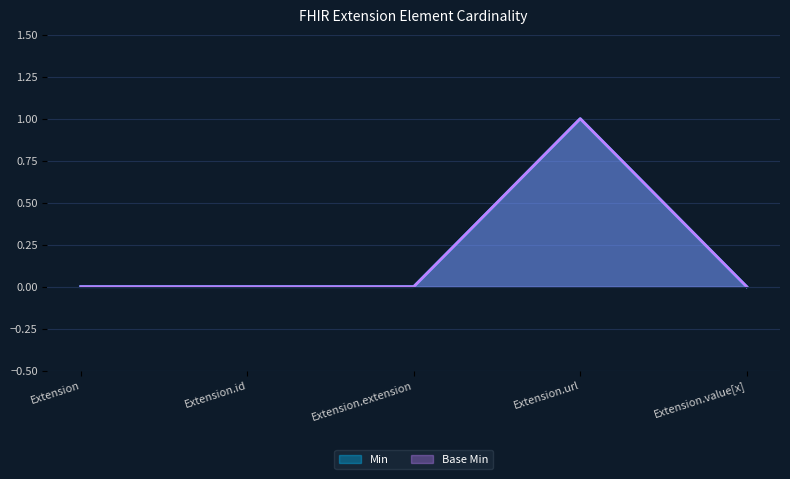

Reading right to left, what are all the values shown in this chart?

Min: 0	1	0	0	0
Base Min: 0	1	0	0	0